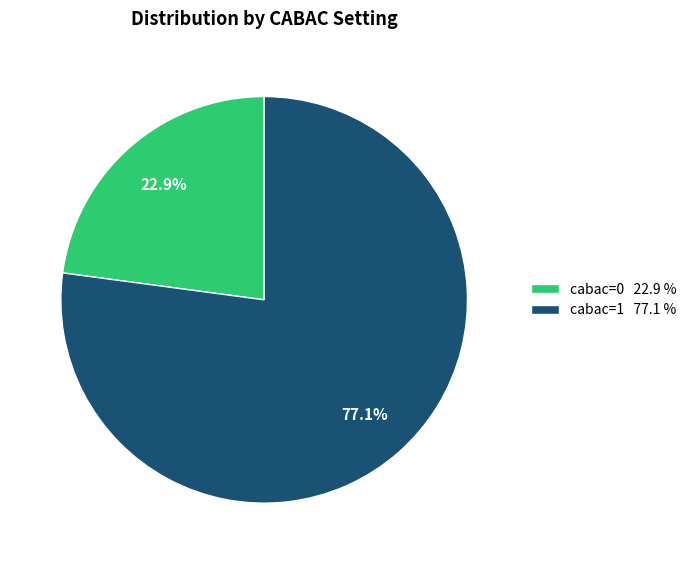

Rank the categories by value from highest to lowest.

cabac=1, cabac=0